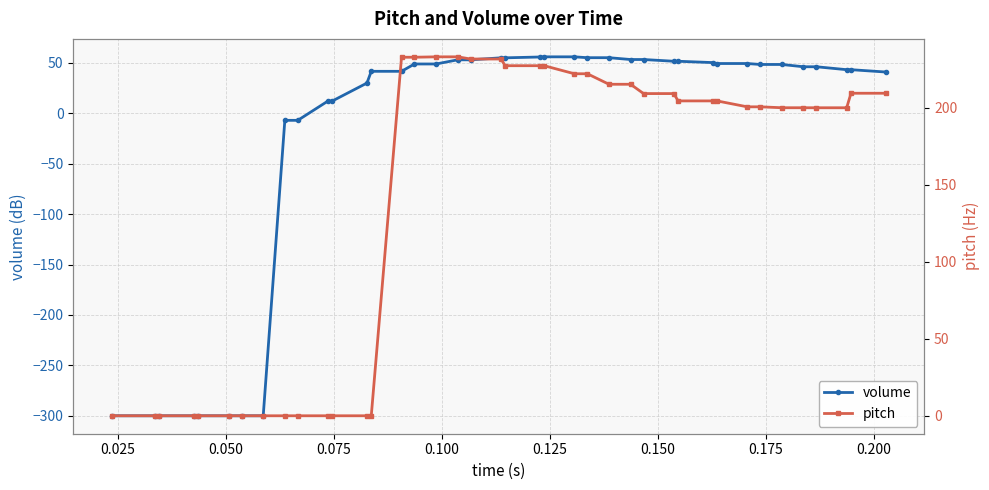

What is the difference between the second highest and second lowest values in the pitch series?

233.2